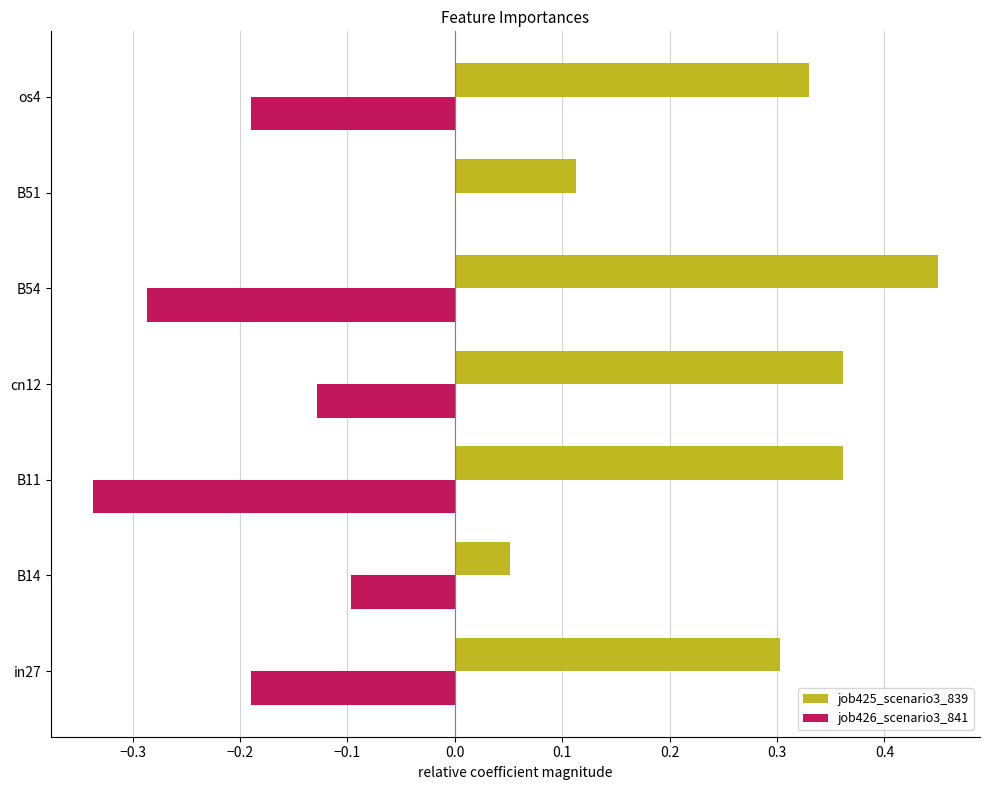

Which series has the largest total across all categories?

job425_scenario3_839